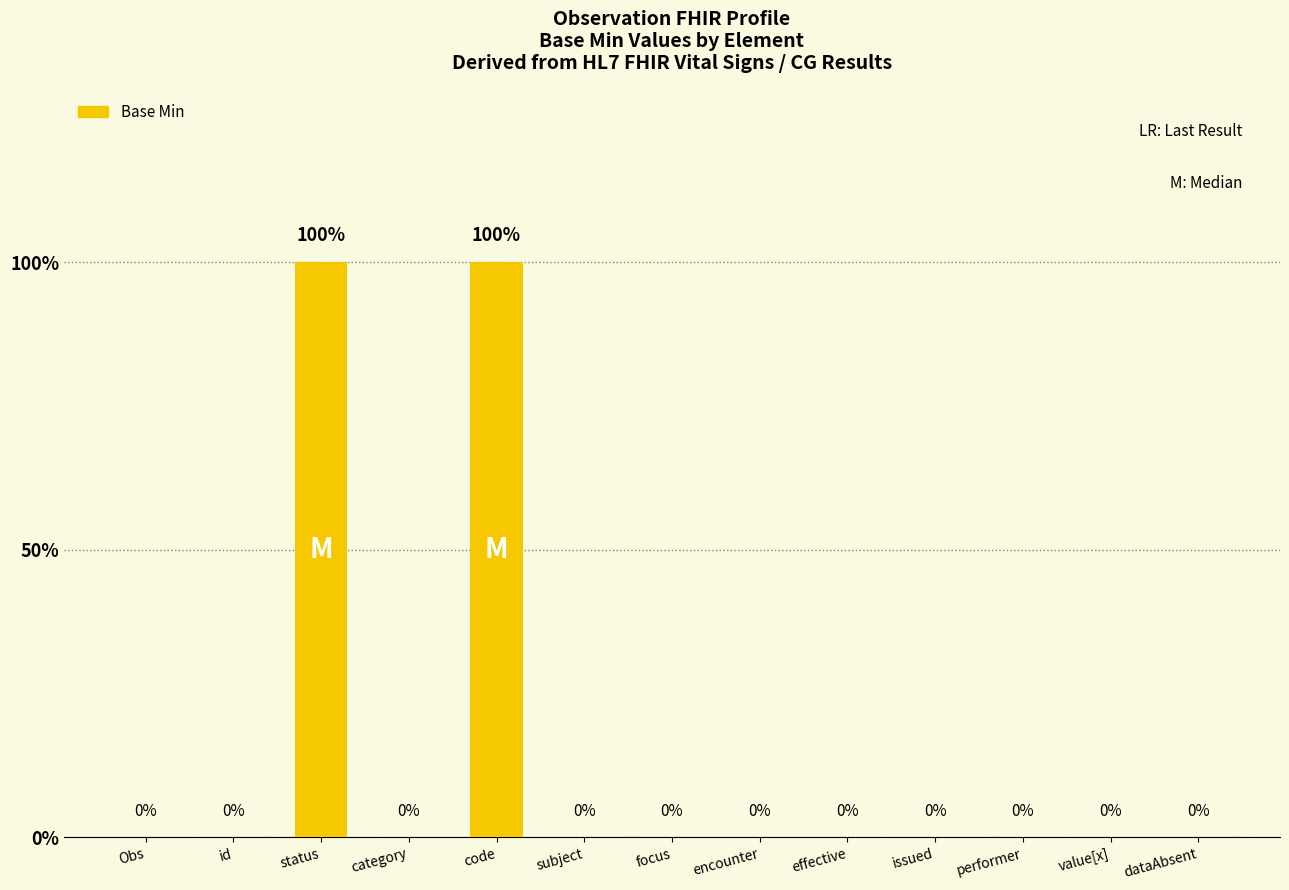

What is the greatest value displayed?

1